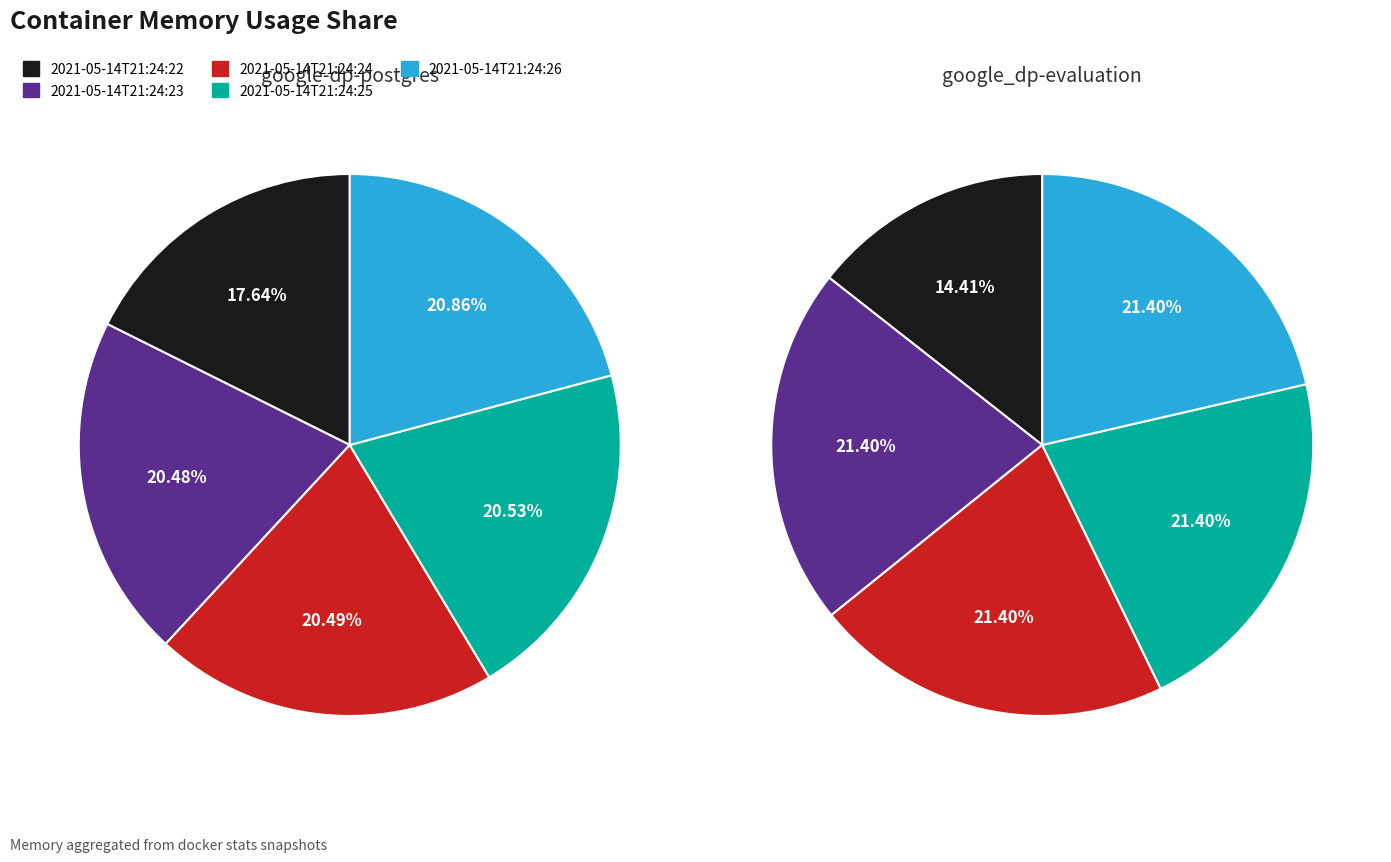

To the nearest percent, what is the difference between the largest and smallest slice percentages?

7%